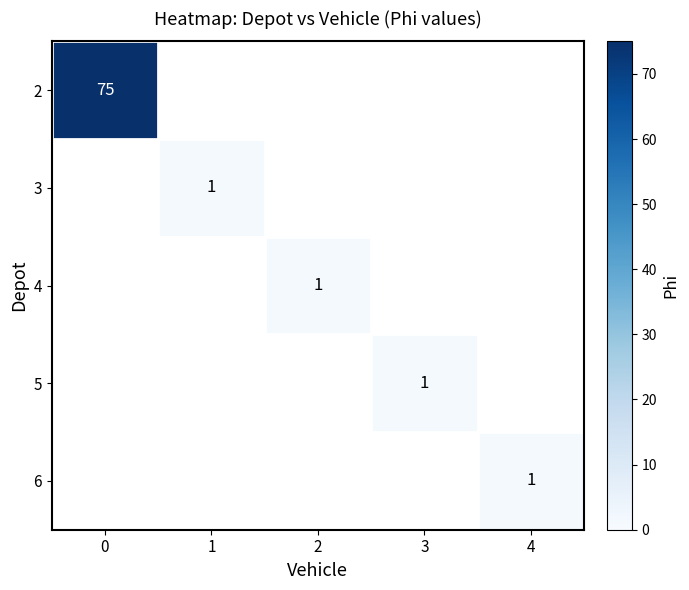

At how many categories does at least one series exceed 9?

1